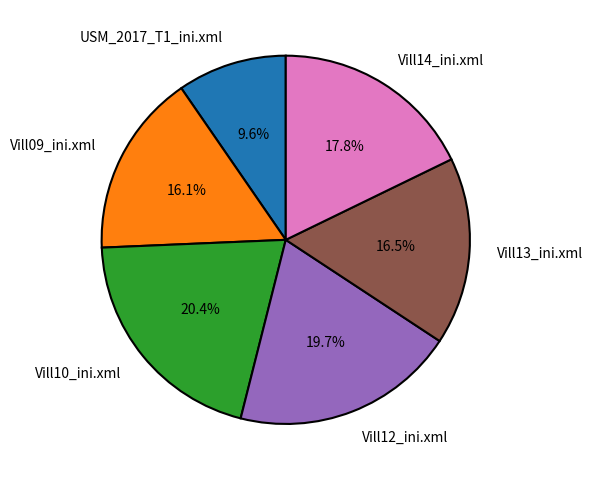

True or false: Vill12_ini.xml accounts for 30% of the total.

False